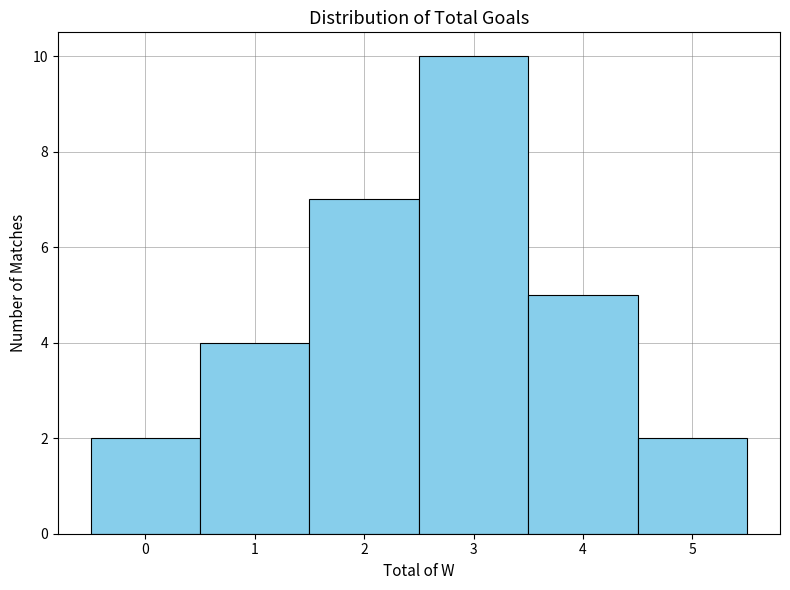

Over which range of the x-axis is the bar tallest?

2.5 to 3.5